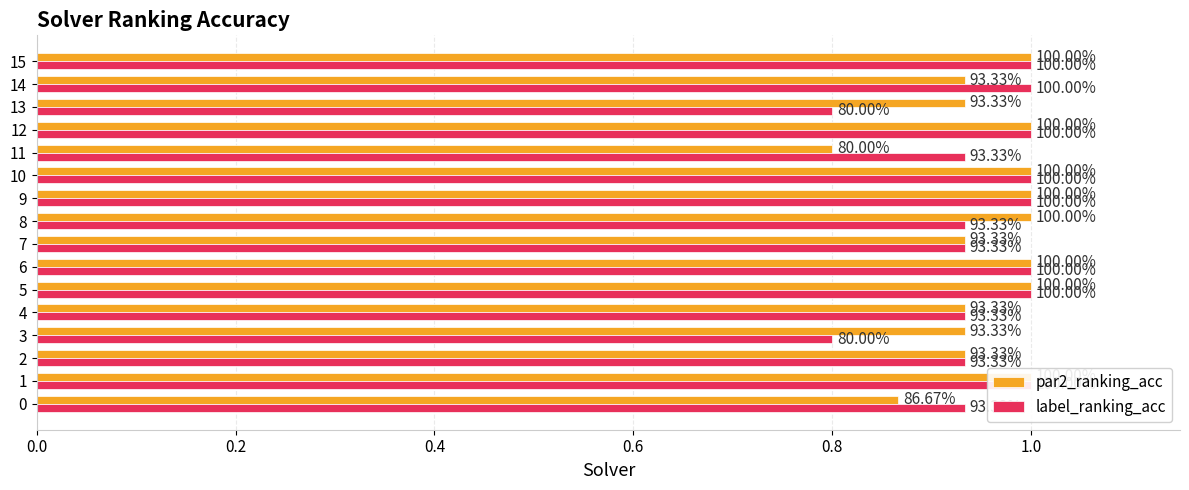

How many bars are there in total?

32